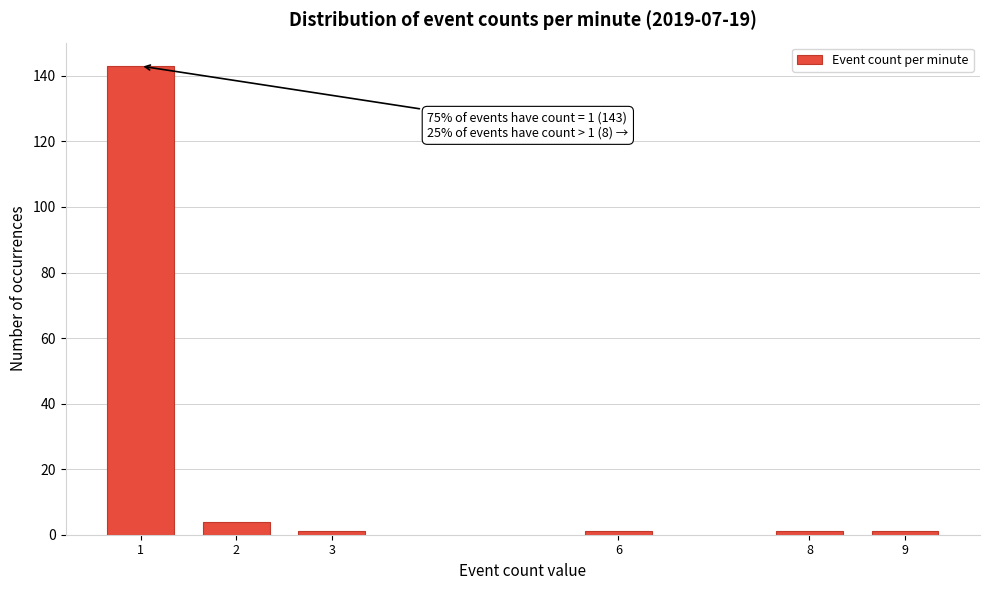

Reading left to right, what are all the values shown in this chart?

143	4	1	1	1	1